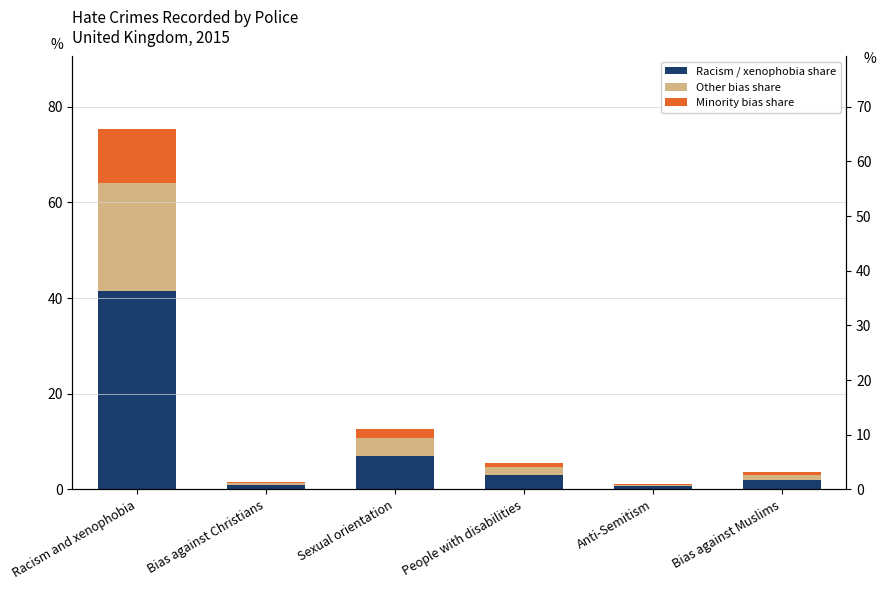

Are the bars horizontal?

No